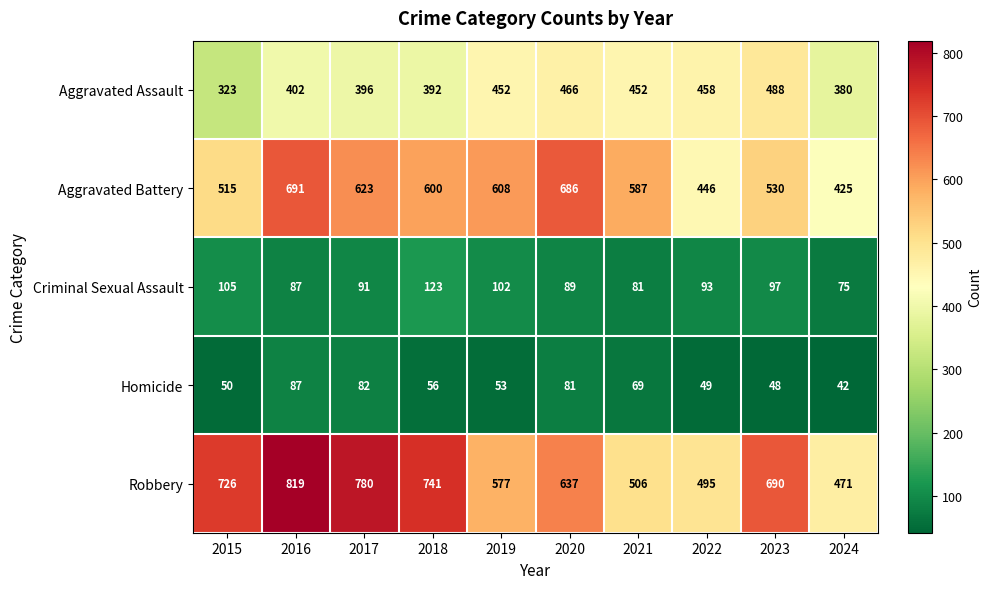

What is the sum of all Robbery values?

6442